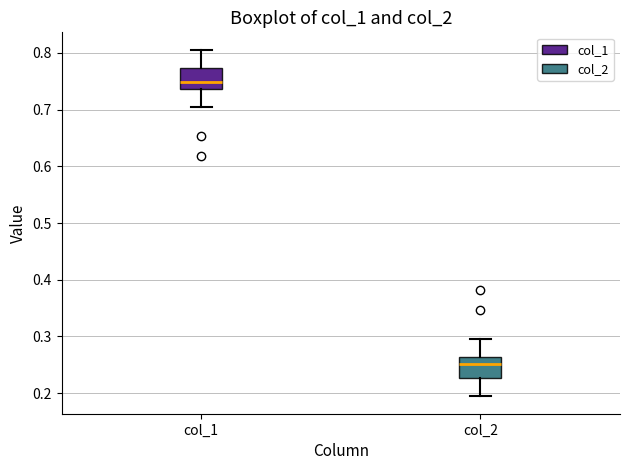

Where is the lower edge of the box for col_2 on the y-axis? The values are not printed on the chart, so give them approximately, as read against the axis.

0.23